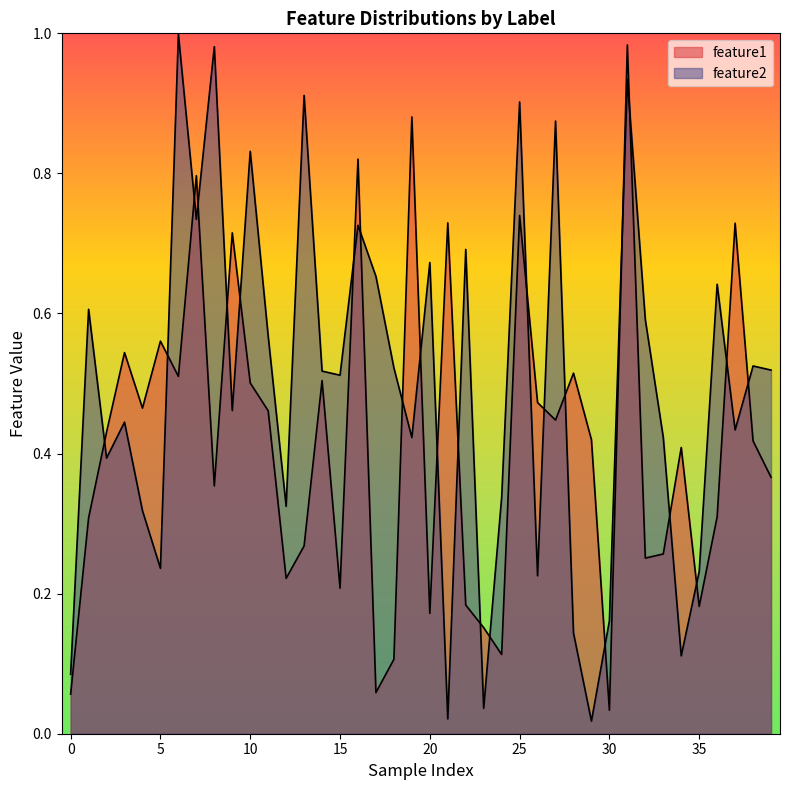

Does the chart display data point markers on the line(s)?

No